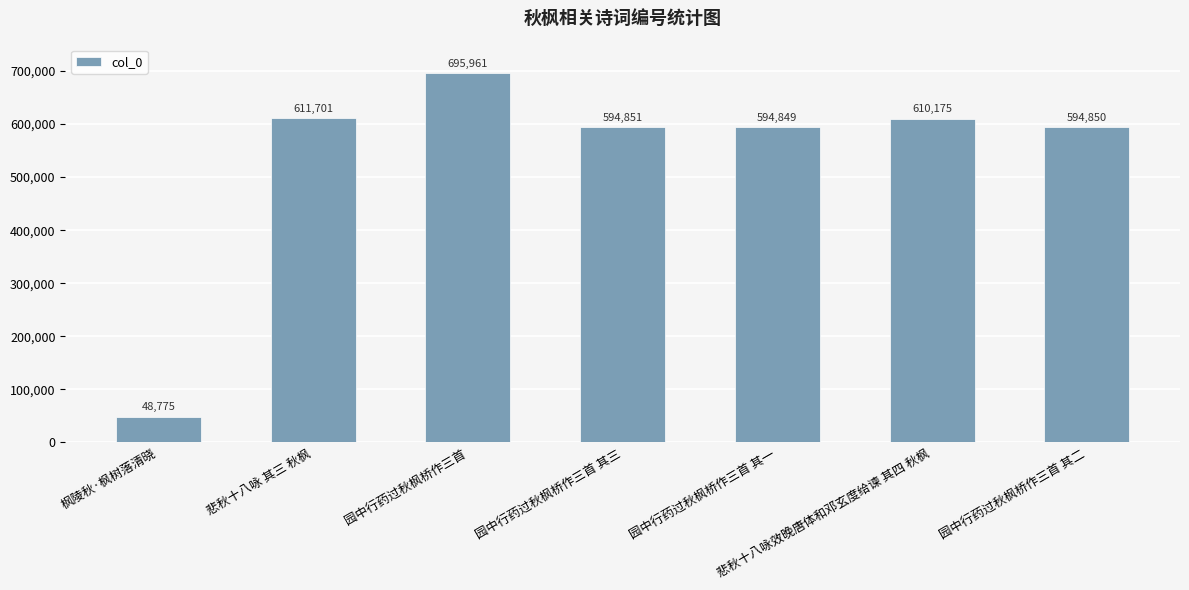

What is the sum of the values at 园中行药过秋枫桥作三首 其一 and 园中行药过秋枫桥作三首 其三?

1189700